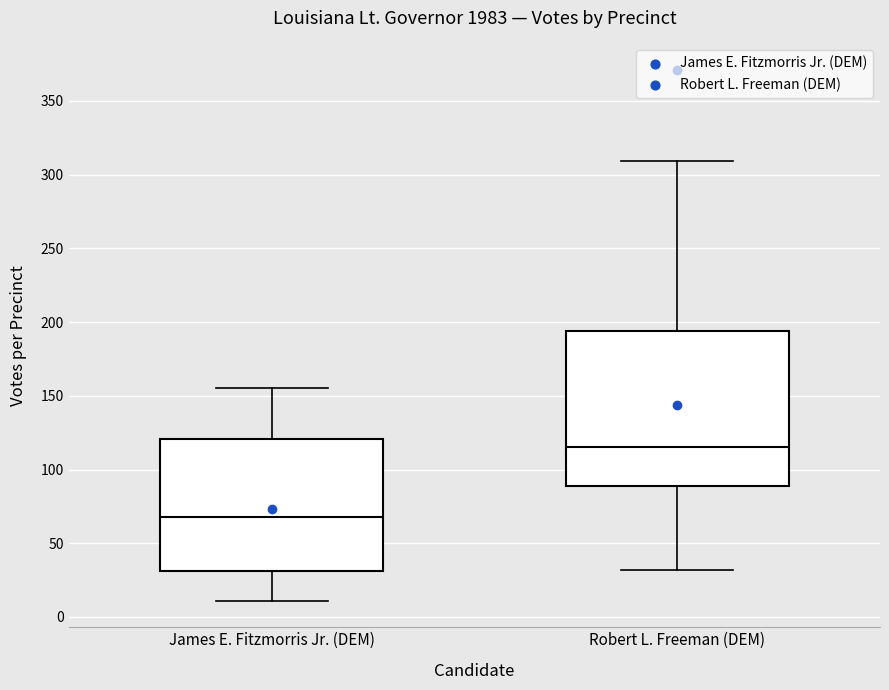

Where does the upper whisker of the box for James E. Fitzmorris Jr. (DEM) end on the y-axis? The values are not printed on the chart, so give them approximately, as read against the axis.

155